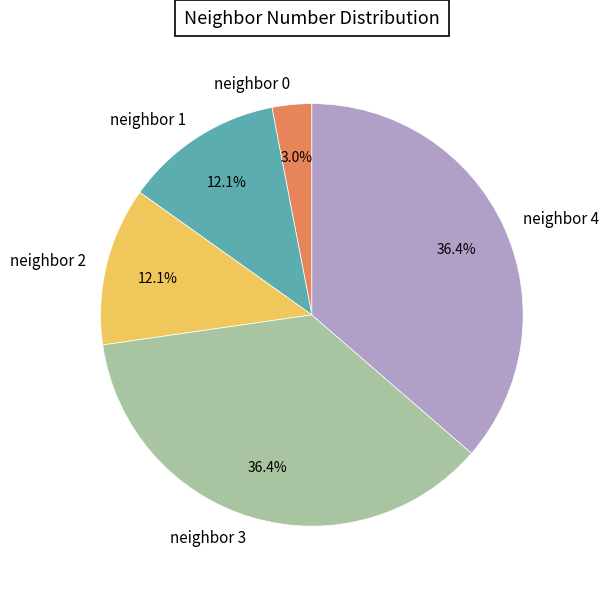

Do neighbor 1 and neighbor 3 together represent more than half of the pie?

No